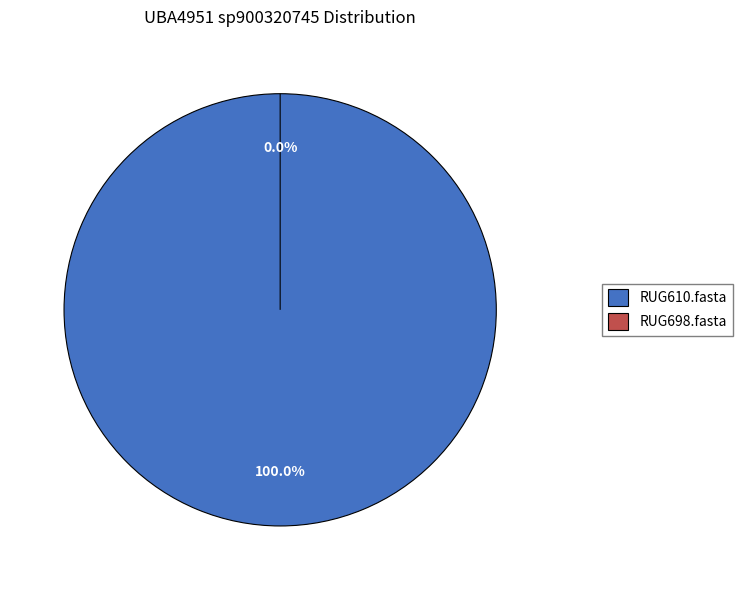

Is RUG698.fasta the majority of the pie?

No